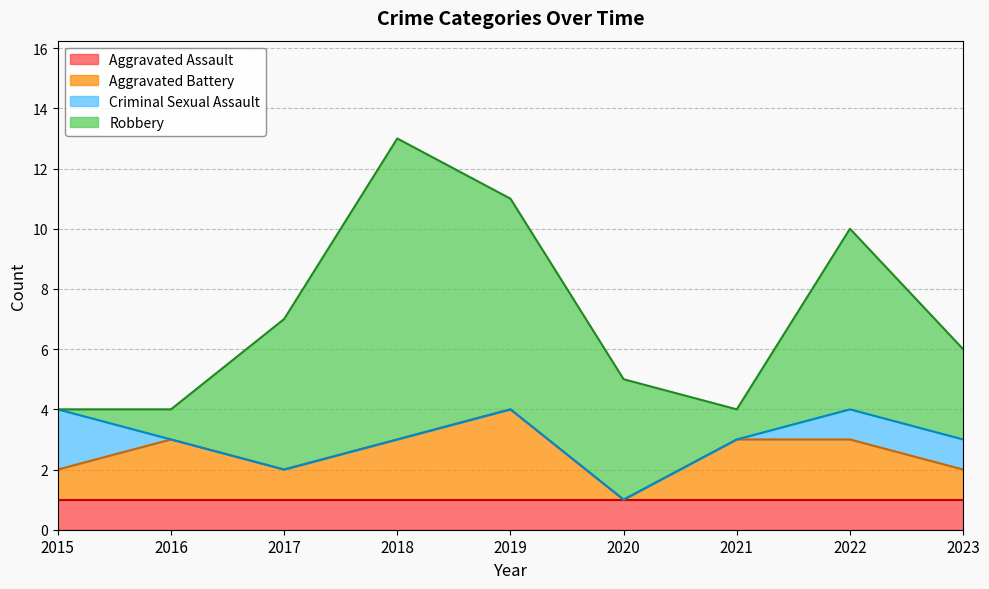

Does the chart display data point markers on the line(s)?

No